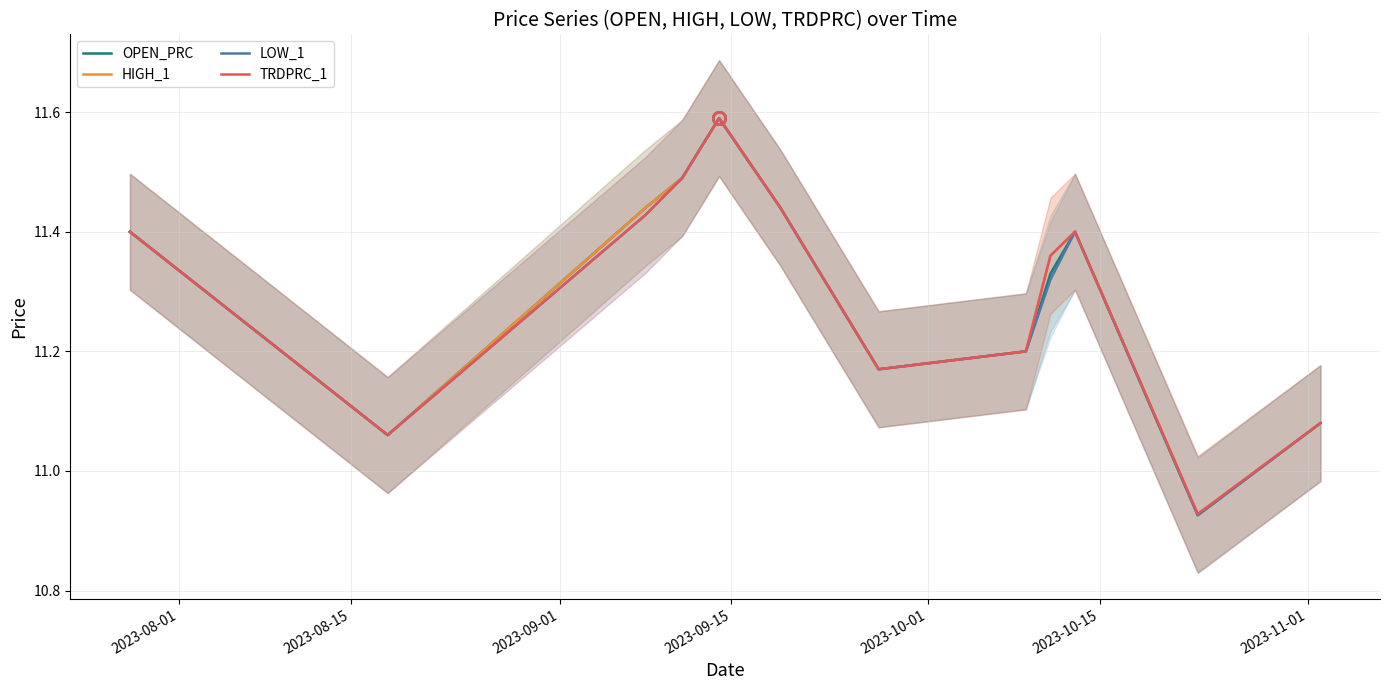

What is the sum of the TRDPRC_1 values at 2023-09-15 and 2023-10-15?

22.9